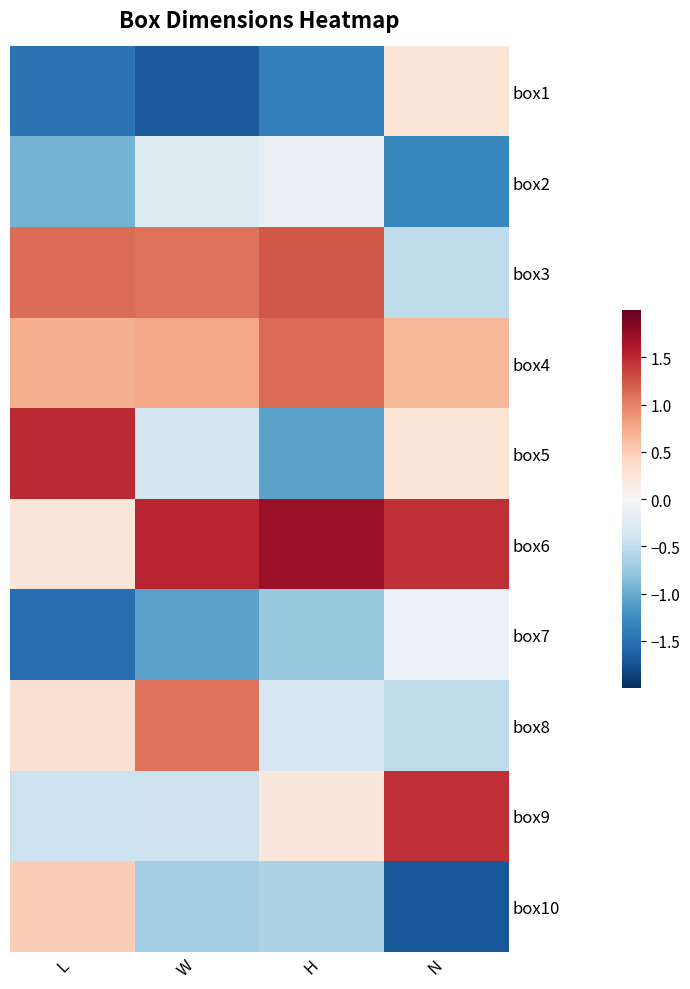

Reading left to right, transcribe all the data shown in this chart.

box1: L=-1.5	W=-1.7	H=-1.4	N=0.3
box2: L=-1.0	W=-0.3	H=-0.2	N=-1.3
box3: L=1.1	W=1.1	H=1.2	N=-0.5
box4: L=0.7	W=0.8	H=1.1	N=0.7
box5: L=1.5	W=-0.4	H=-1.1	N=0.3
box6: L=0.2	W=1.5	H=1.7	N=1.5
box7: L=-1.5	W=-1.1	H=-0.8	N=-0.1
box8: L=0.3	W=1.1	H=-0.3	N=-0.5
box9: L=-0.4	W=-0.4	H=0.2	N=1.5
box10: L=0.5	W=-0.7	H=-0.6	N=-1.7